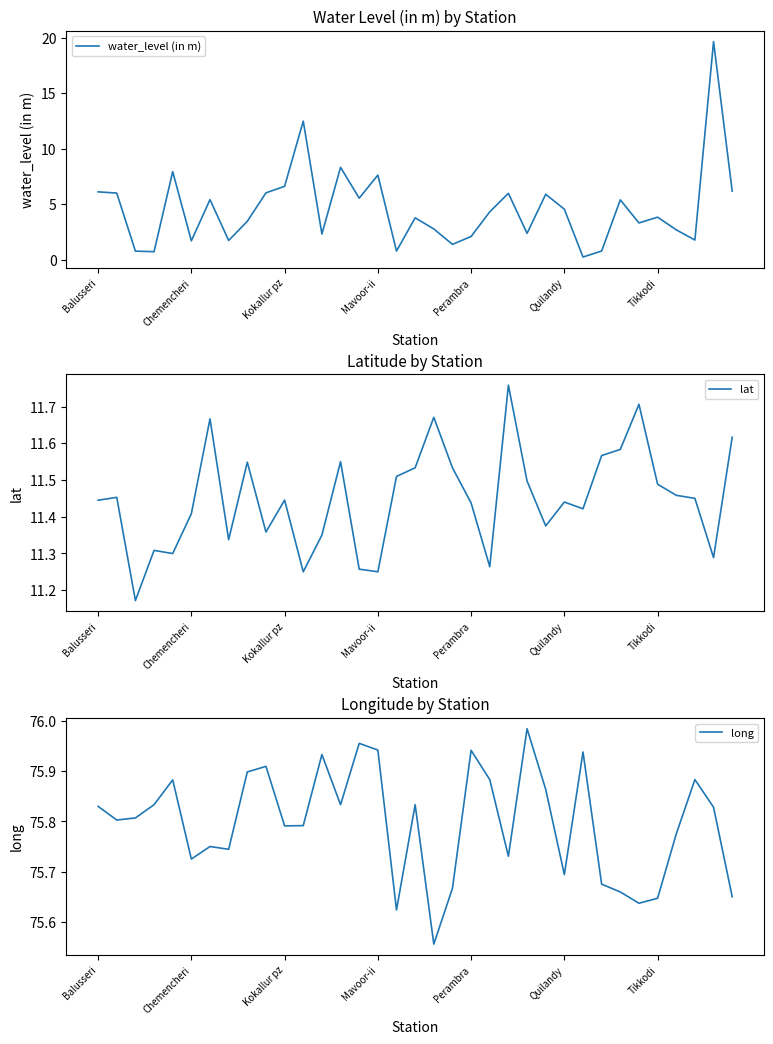

What is the difference between the highest and lowest values at 28?

70.3